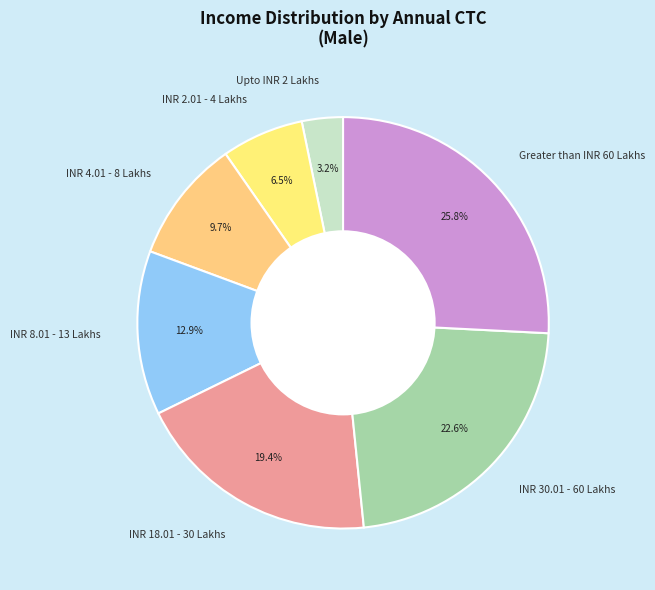

Between Upto INR 2 Lakhs and INR 18.01 - 30 Lakhs, which is larger?

INR 18.01 - 30 Lakhs